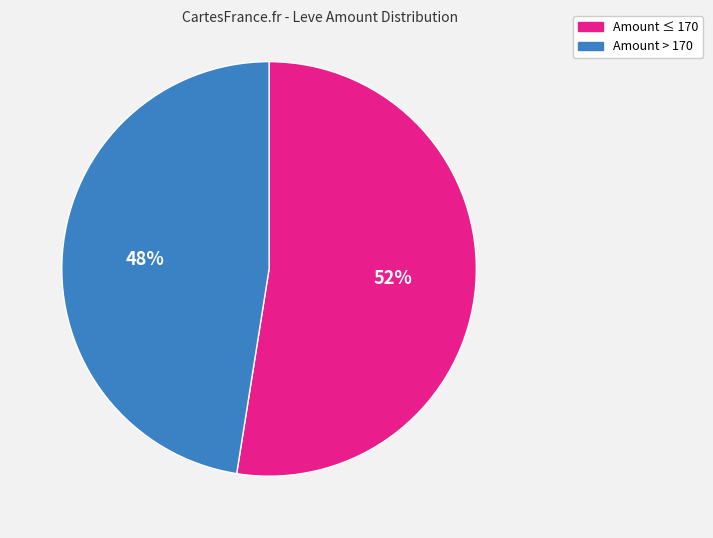

Is there a majority slice in this chart?

Yes